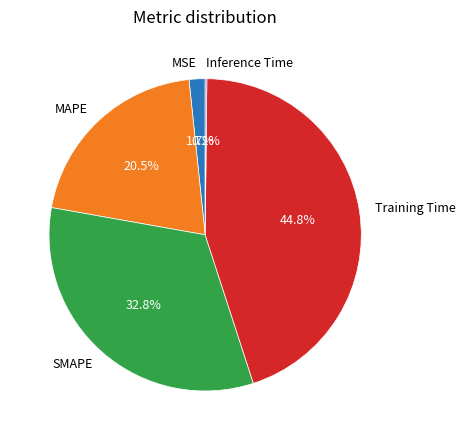

To the nearest percent, what is the combined percentage of SMAPE and MAPE?

53%